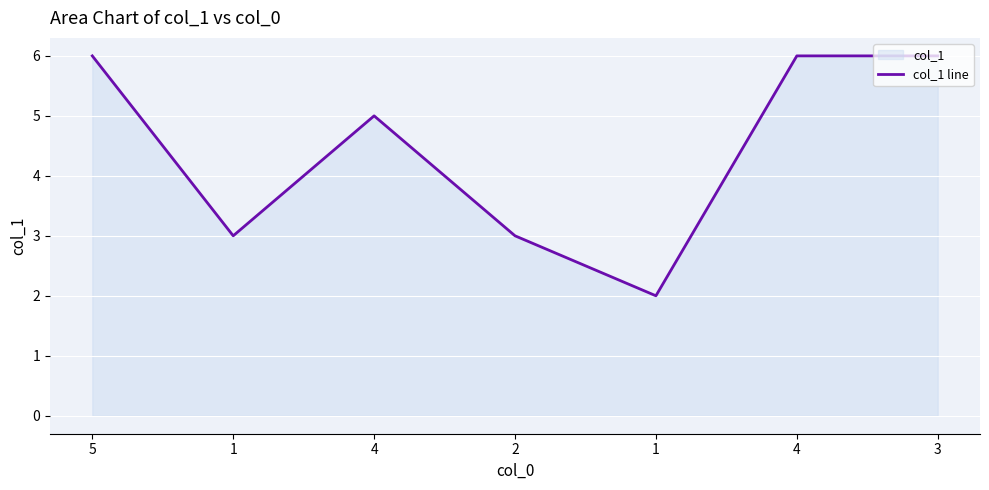

The chart shows a value of 2 at 4. True or false?

False